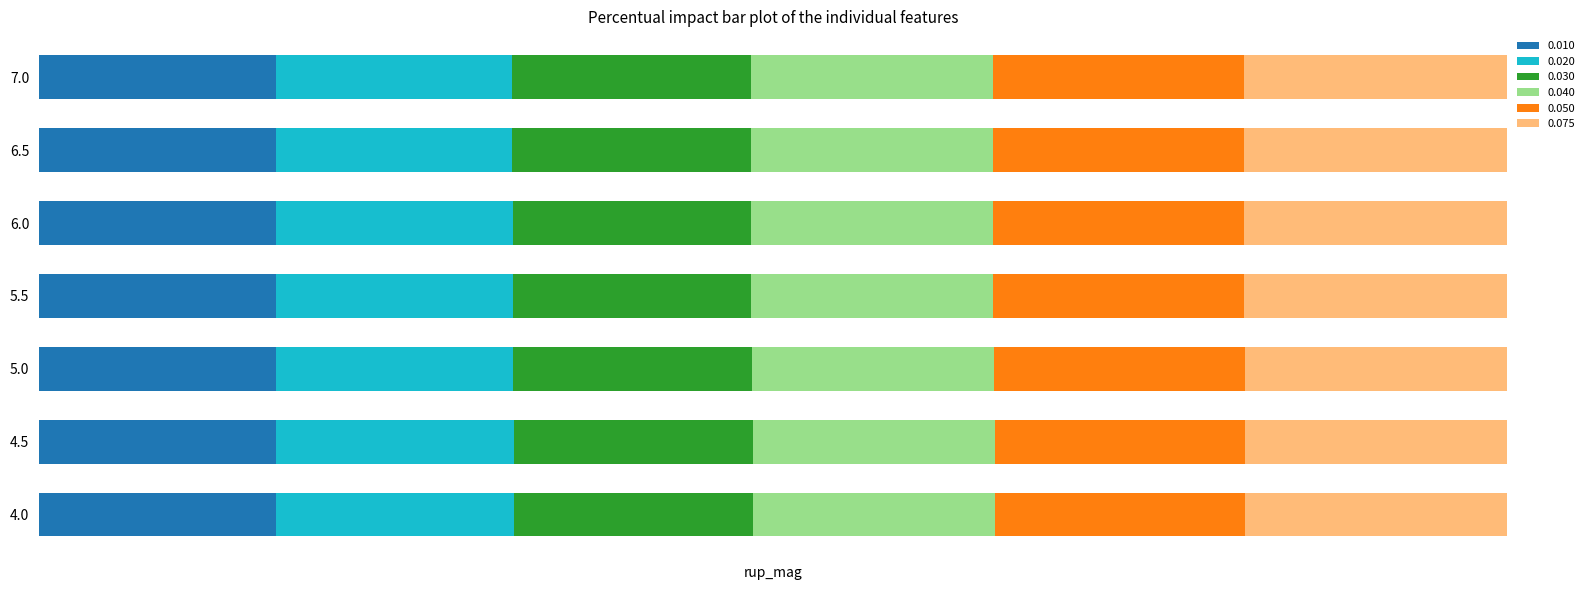

What is the average value of the 0.040 series?

16.1